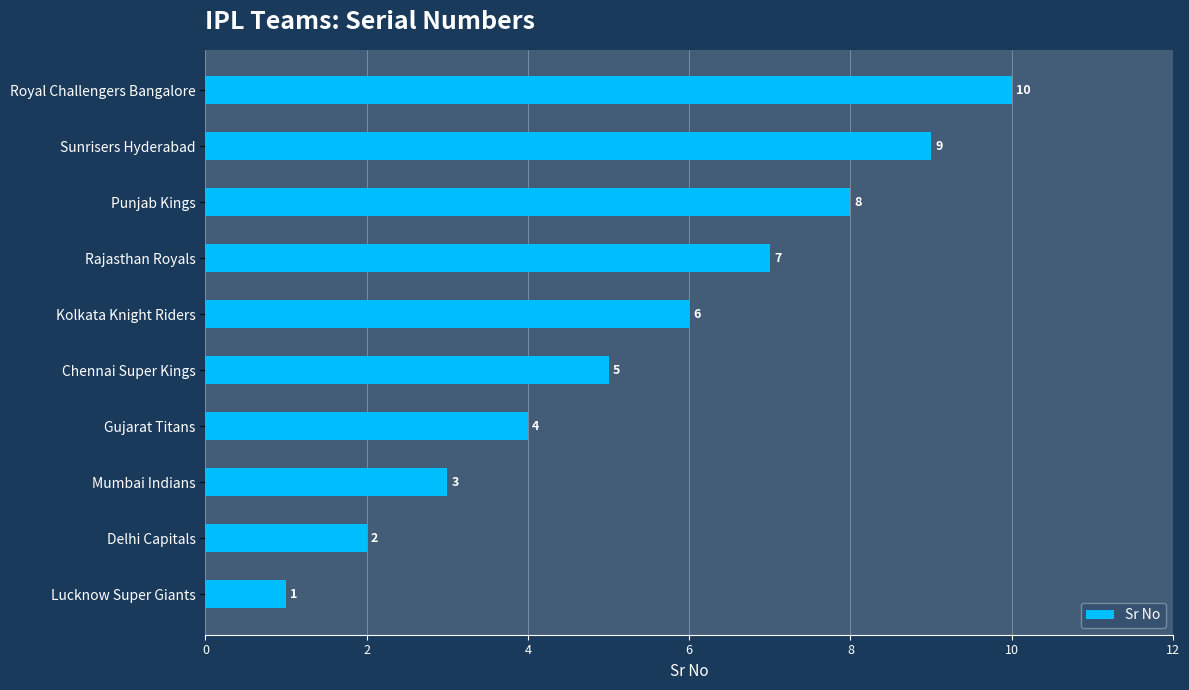

What is the change in value from Kolkata Knight Riders to Sunrisers Hyderabad?

+3